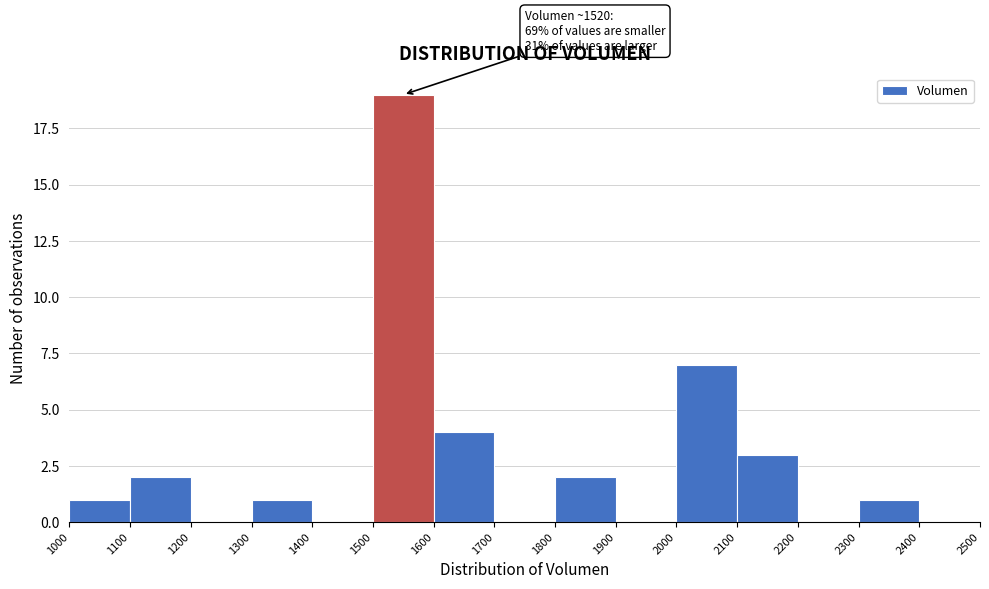

Over which range of the x-axis is the bar tallest?

1500 to 1600